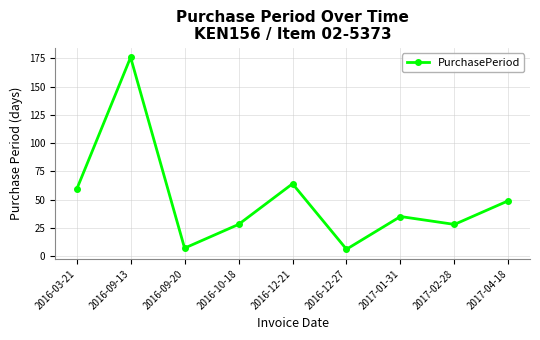

Where is the first local maximum?

2016-09-13